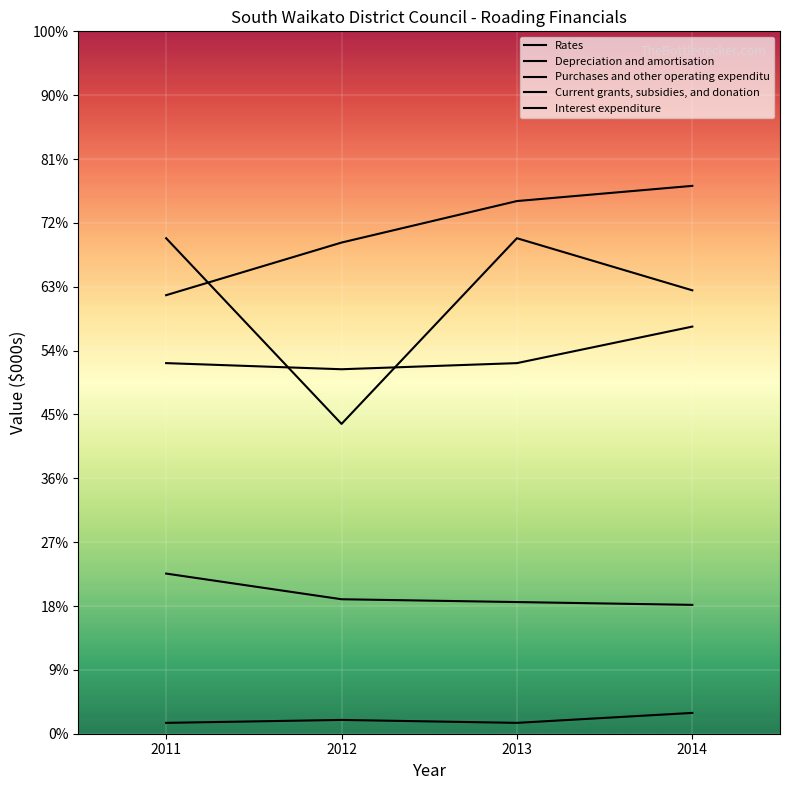

Is this an area chart (filled region under the line)?

No